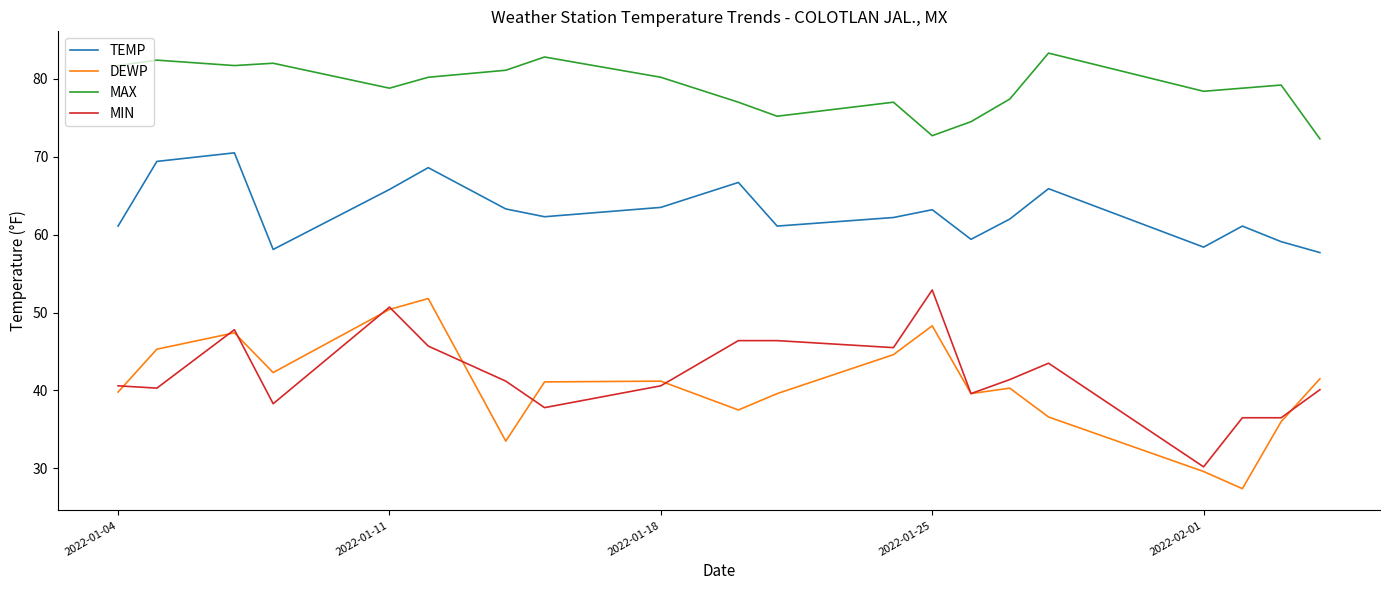

What is the lowest value of the MIN series?

30.2